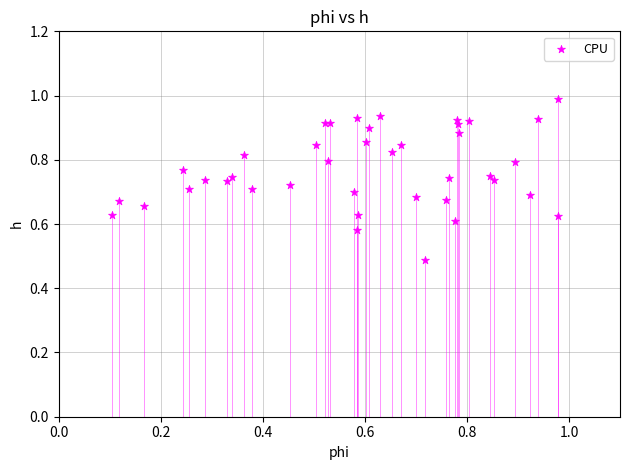

What Y value in the scatter plot is closest to 0?

0.5